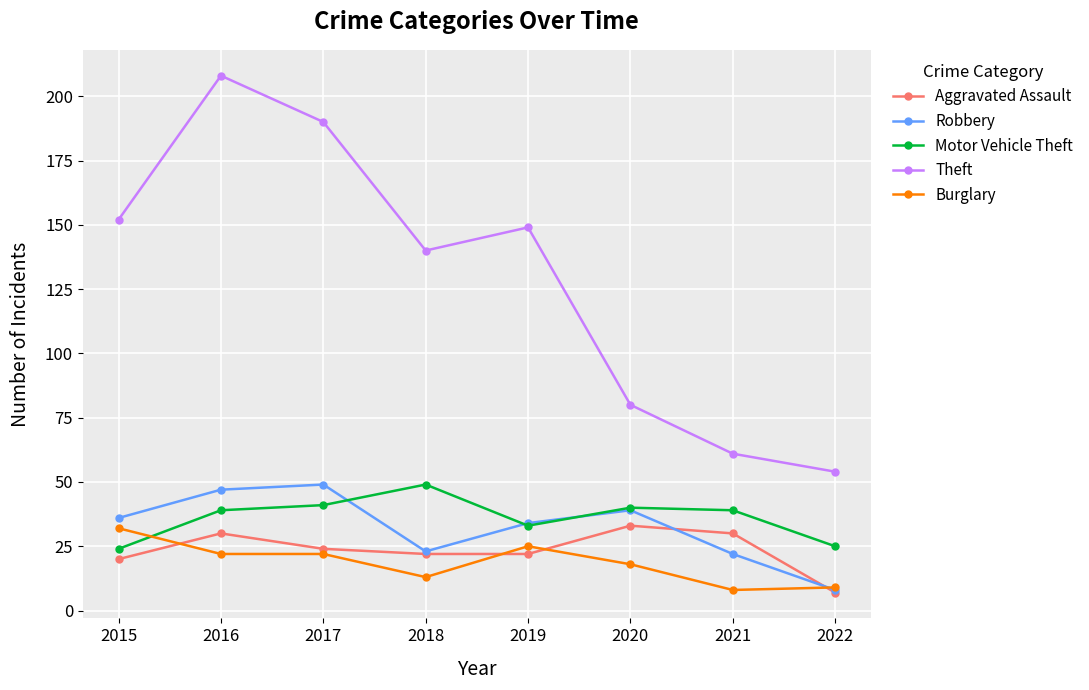

At which category does Motor Vehicle Theft reach its first local peak?

2018